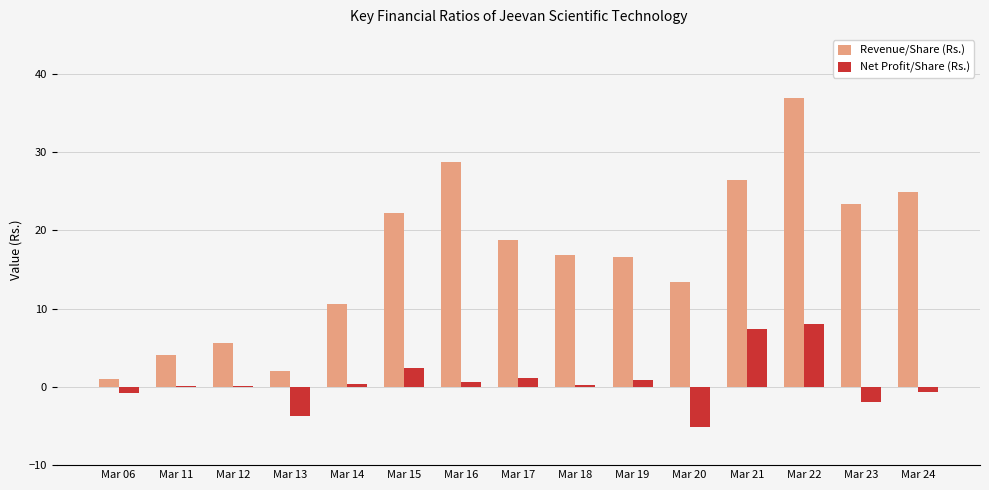

True or false: Revenue/Share (Rs.) has a value of 44.5 at Mar 24.

False